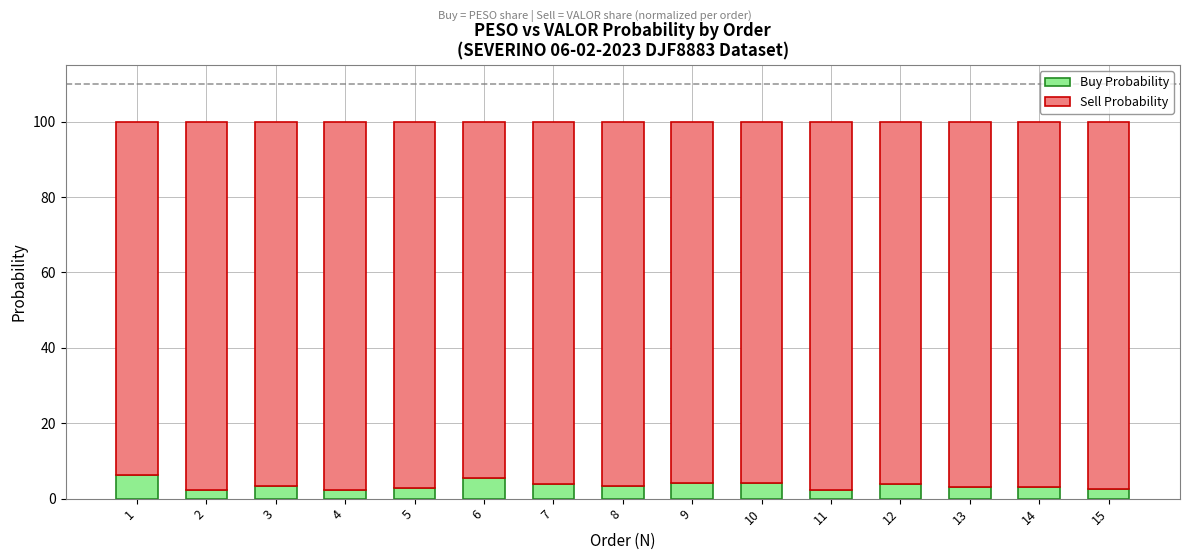

How many series are shown in this chart?

2